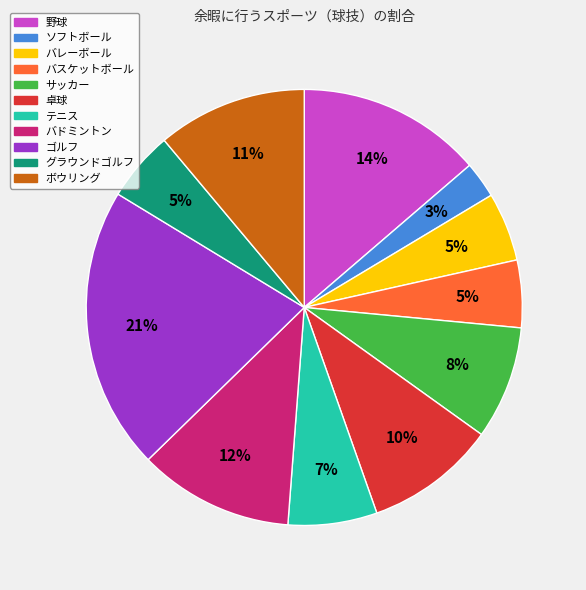

Combined, do ソフトボール and バドミントン account for over 50%?

No